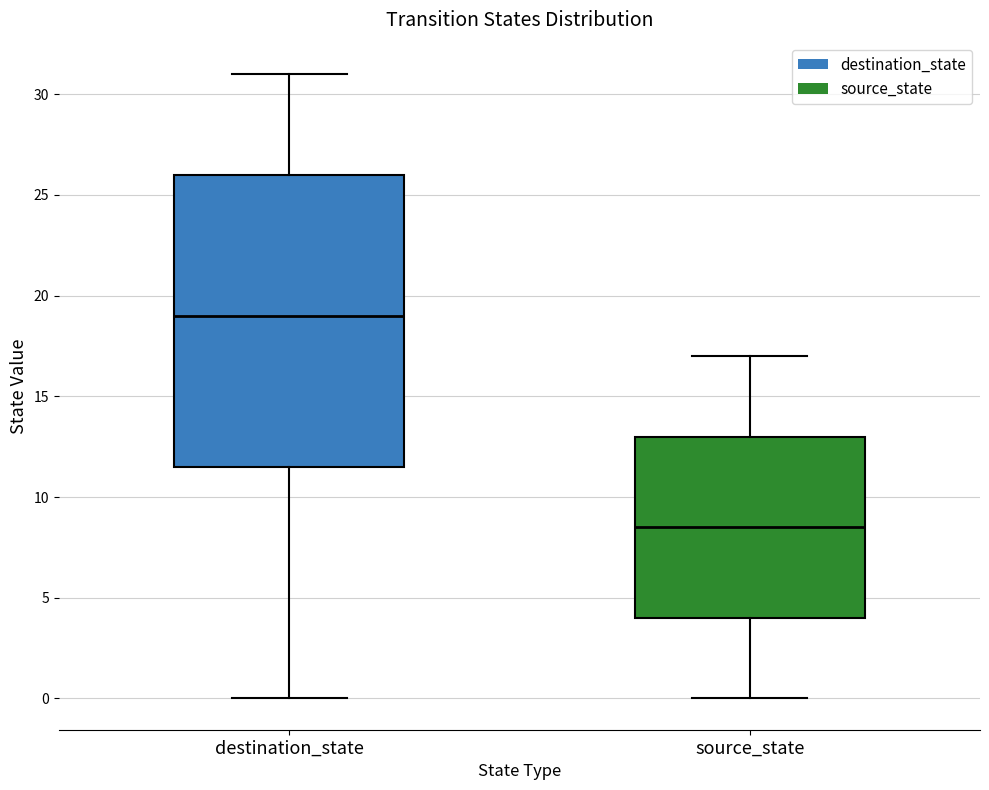

Reading left to right, transcribe this box plot: for each box, give where its median line is, the range the box spans, and where its two whiskers end, as read against the y-axis. The values are not printed on the chart, so give them approximately, as read against the axis.

destination_state: median 19.0, box 11.5 to 26.0, whiskers 0.0 to 31.0
source_state: median 8.5, box 4.0 to 13.0, whiskers 0.0 to 17.0